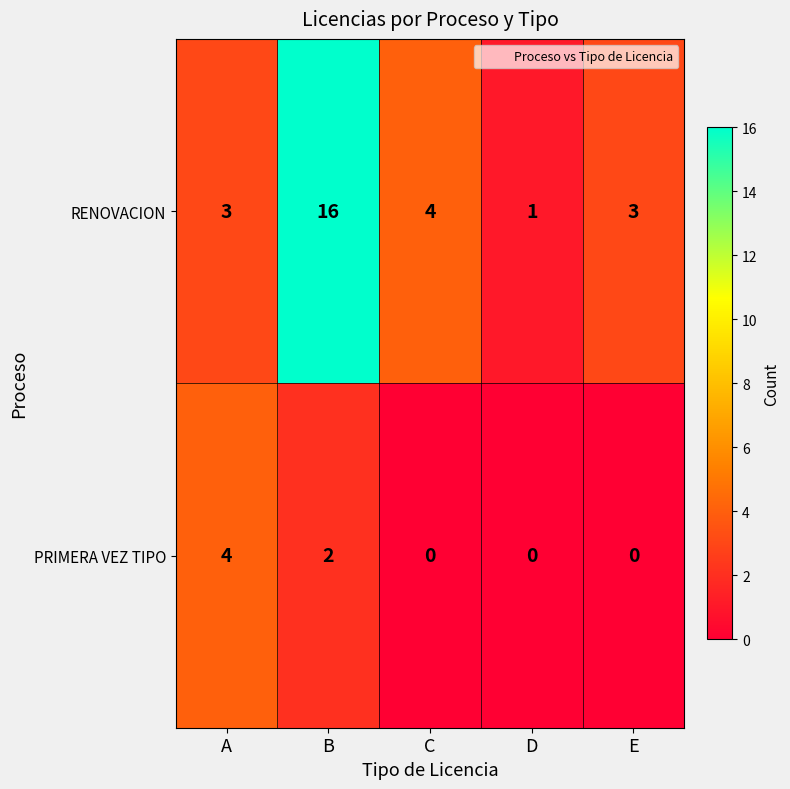

Between A and E, which series saw the biggest shift?

PRIMERA VEZ TIPO